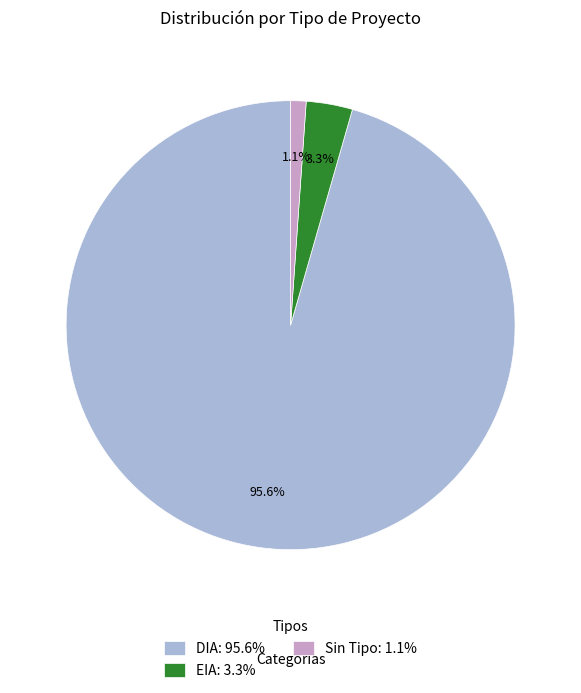

Which has a higher value, EIA: 3.3% or Sin Tipo: 1.1%?

EIA: 3.3%